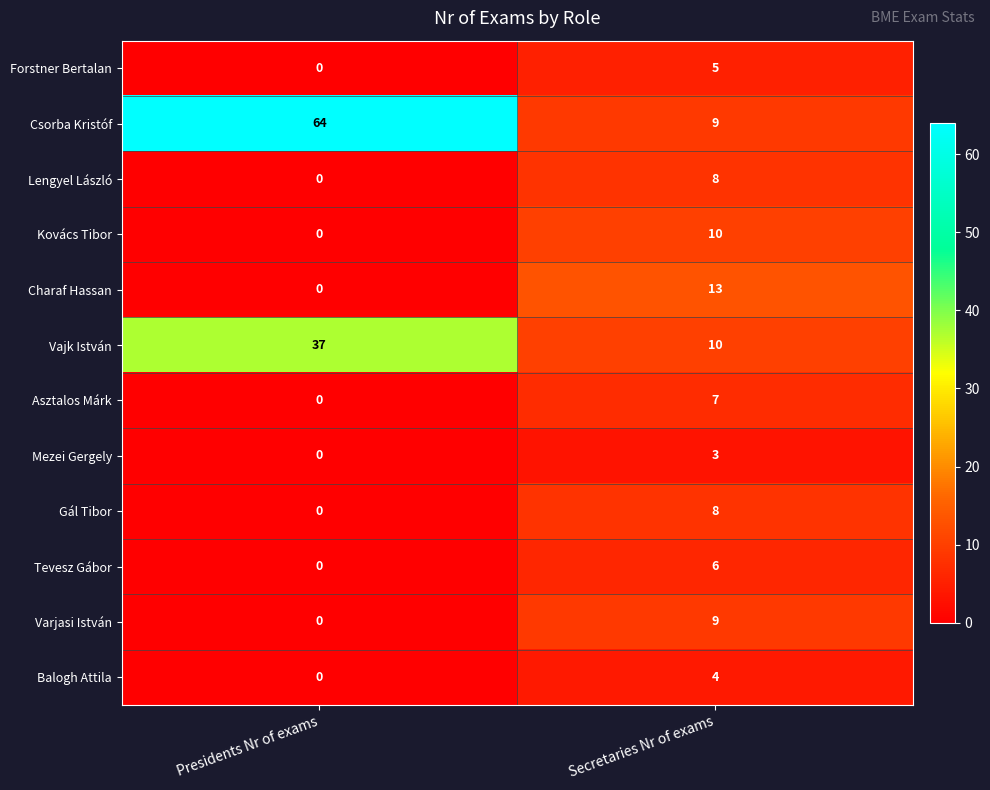

Where is Varjasi István nearest to the value 4?

Presidents Nr of exams